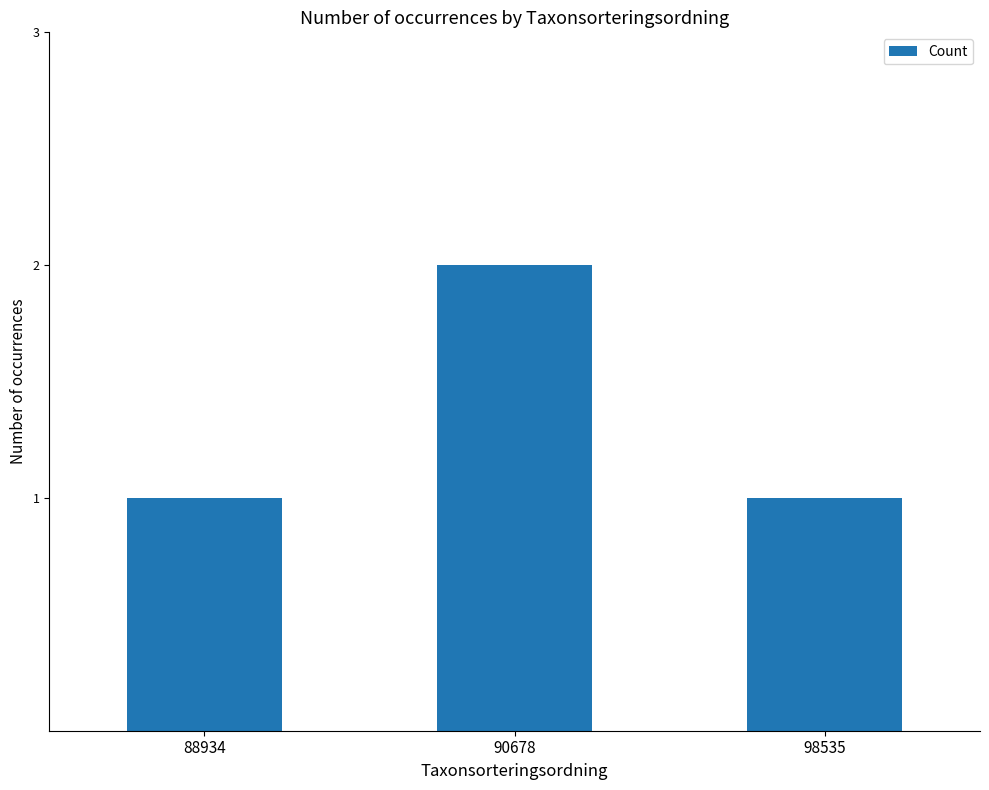

The value at 98535 is 1. True or false?

True